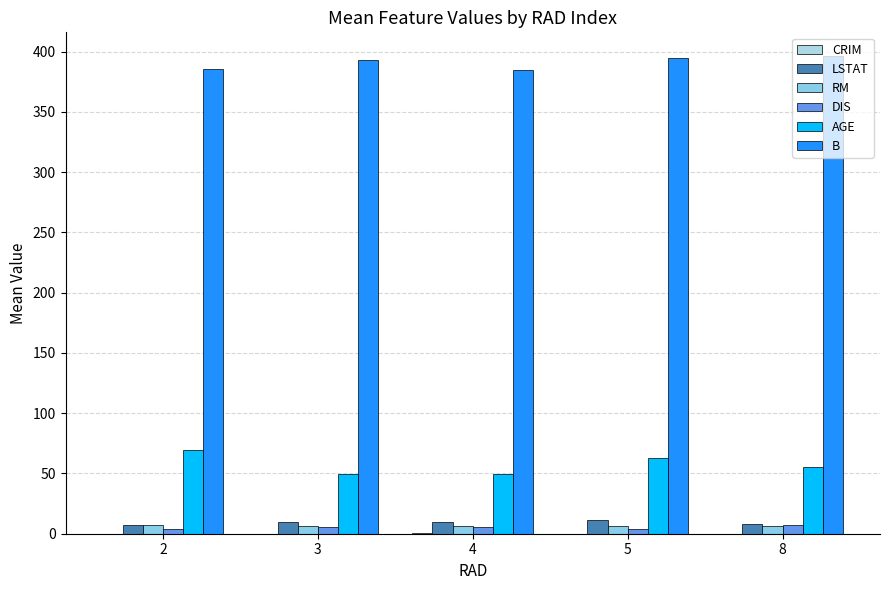

How many data points does each series have?

5